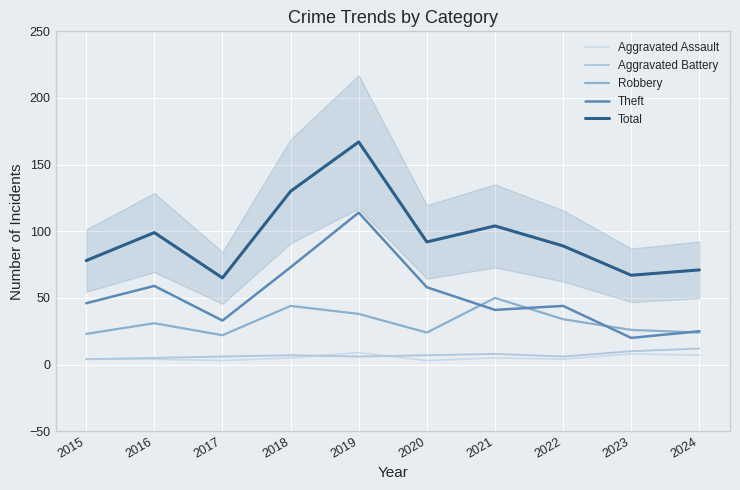

Where does the Aggravated Assault series first go above 5?

2019